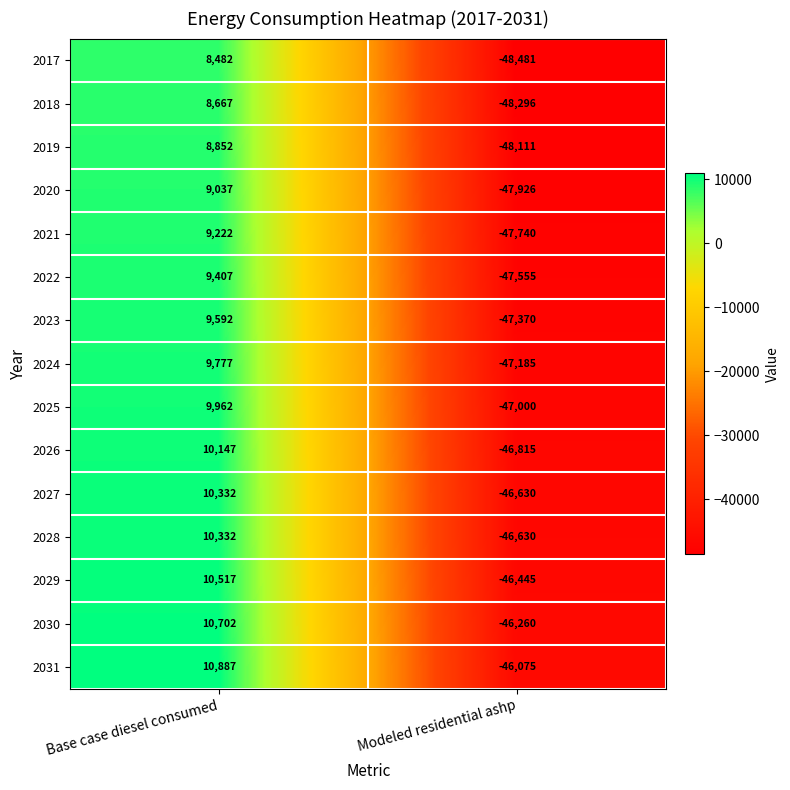

What is the difference between the highest and lowest values at Base case diesel consumed?

2405